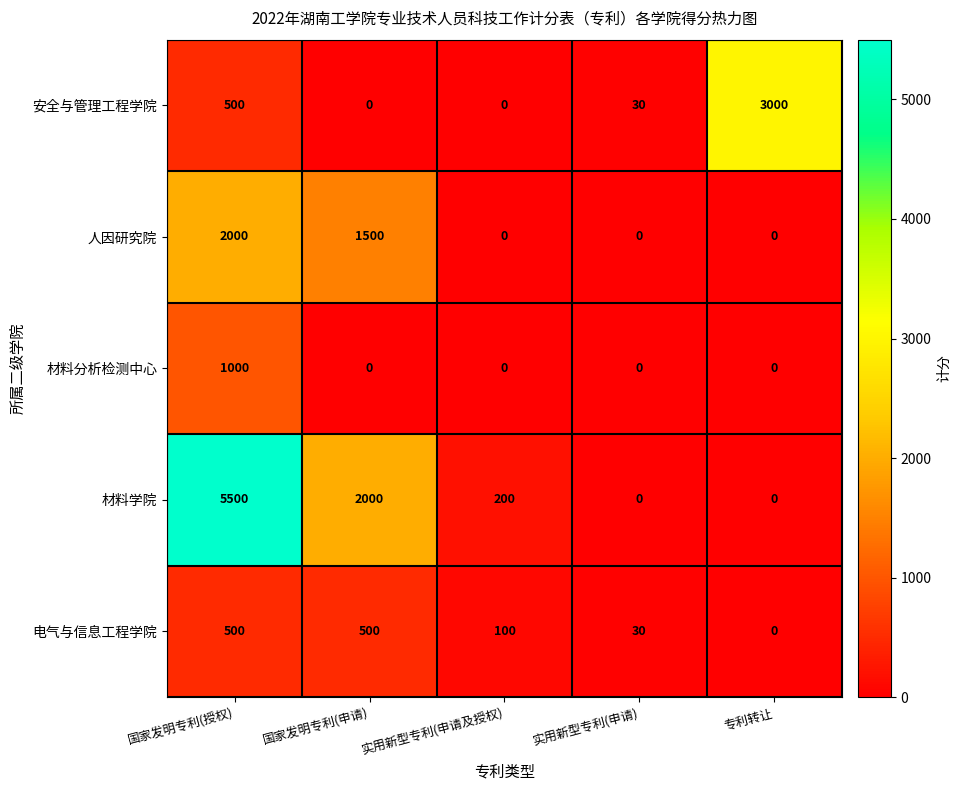

Is the value of 材料学院 at 专利转让 greater than the value of 电气与信息工程学院 at 国家发明专利(授权)?

No